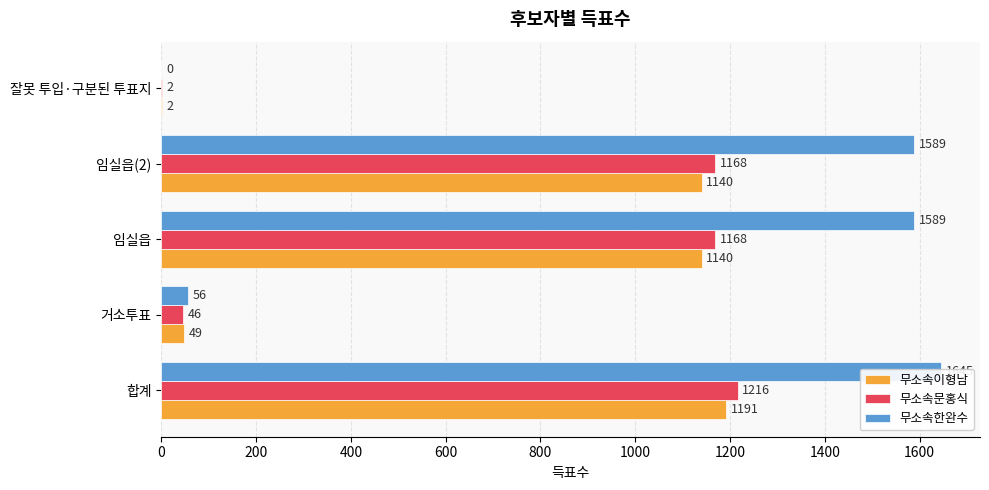

How many values in the 무소속이형남 series exceed 1140?

1